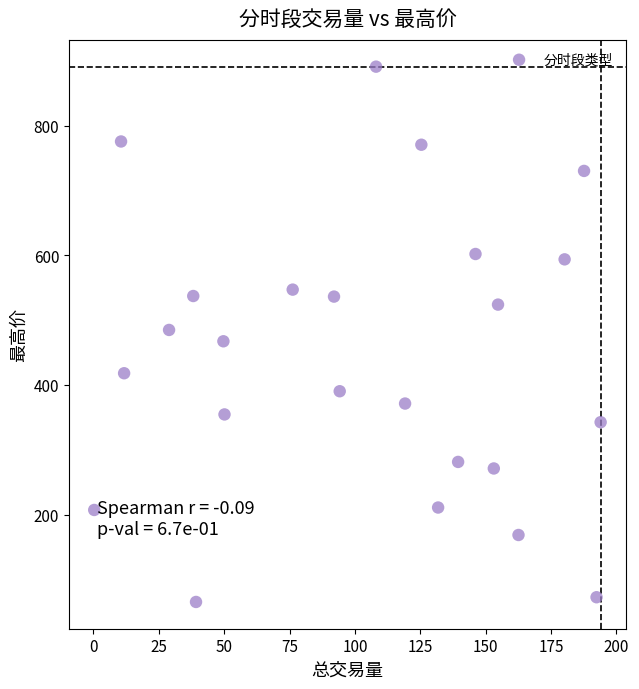

What is the range of X values (max minus min)?

193.7